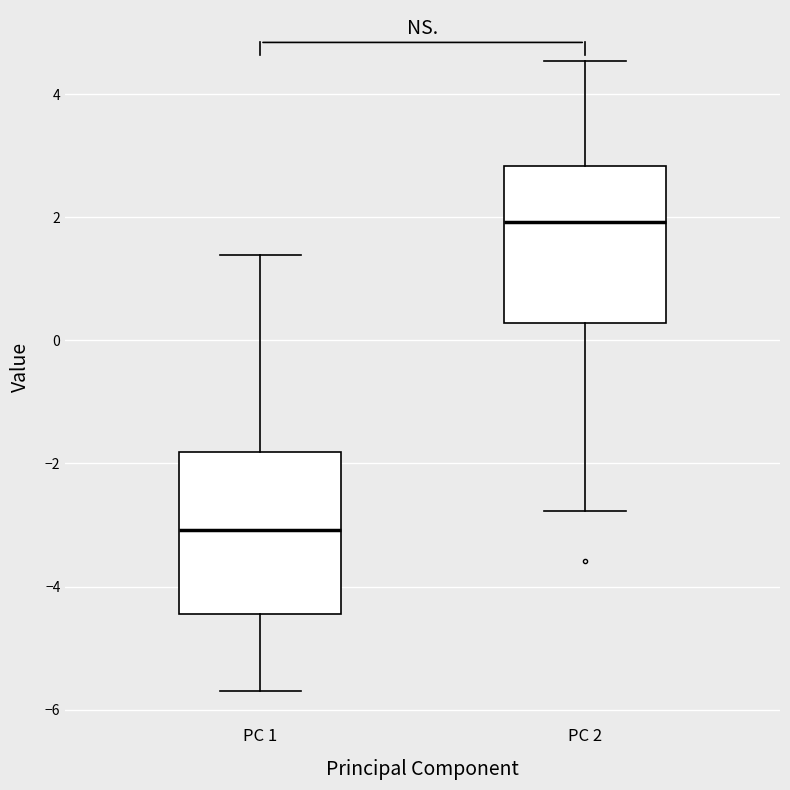

Which box's median line is the lowest?

PC 1